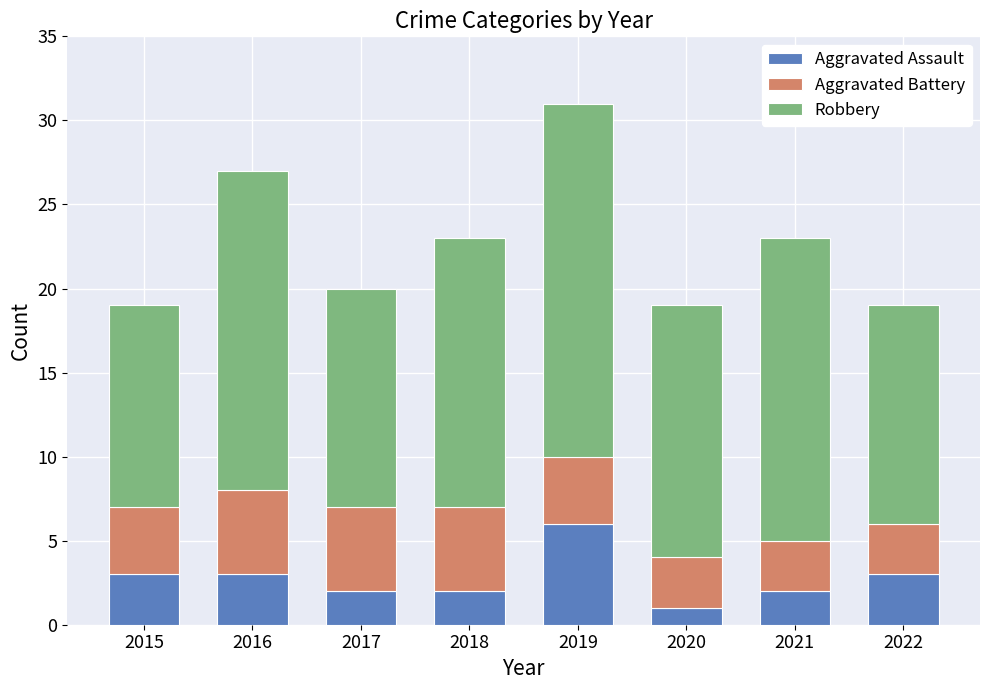

What is the sum of the Aggravated Assault values at 2018 and 2019?

8